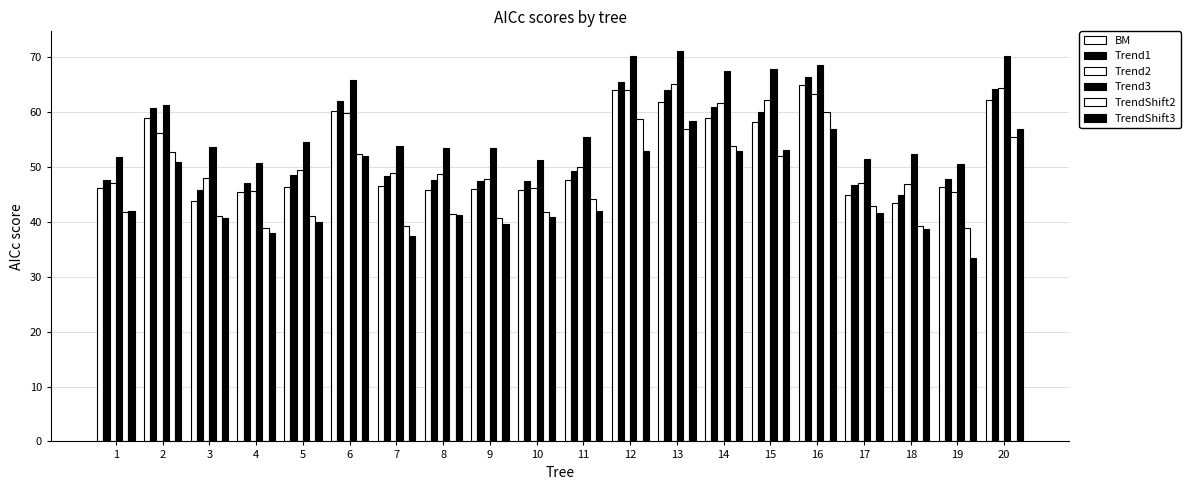

How many categories are shown in the chart?

20